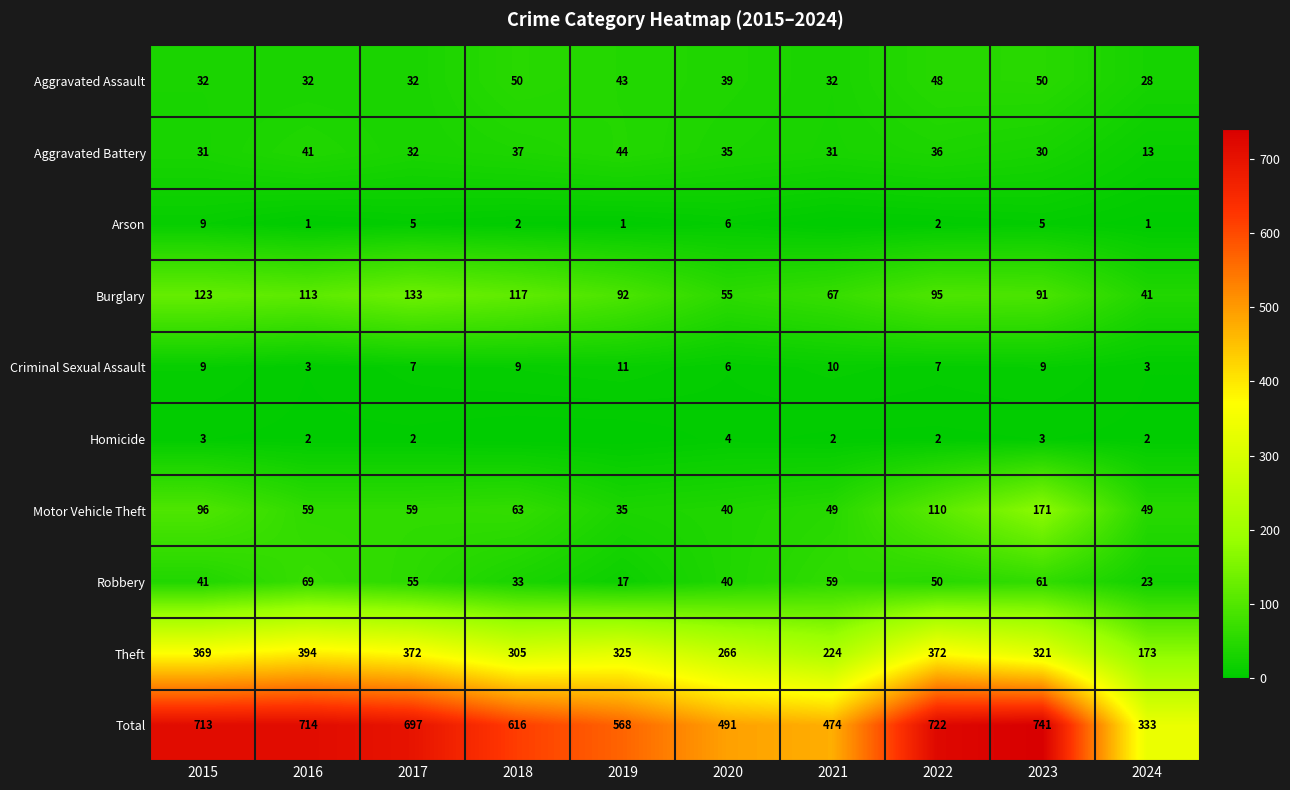

At which label is Motor Vehicle Theft closest to 103?

2015